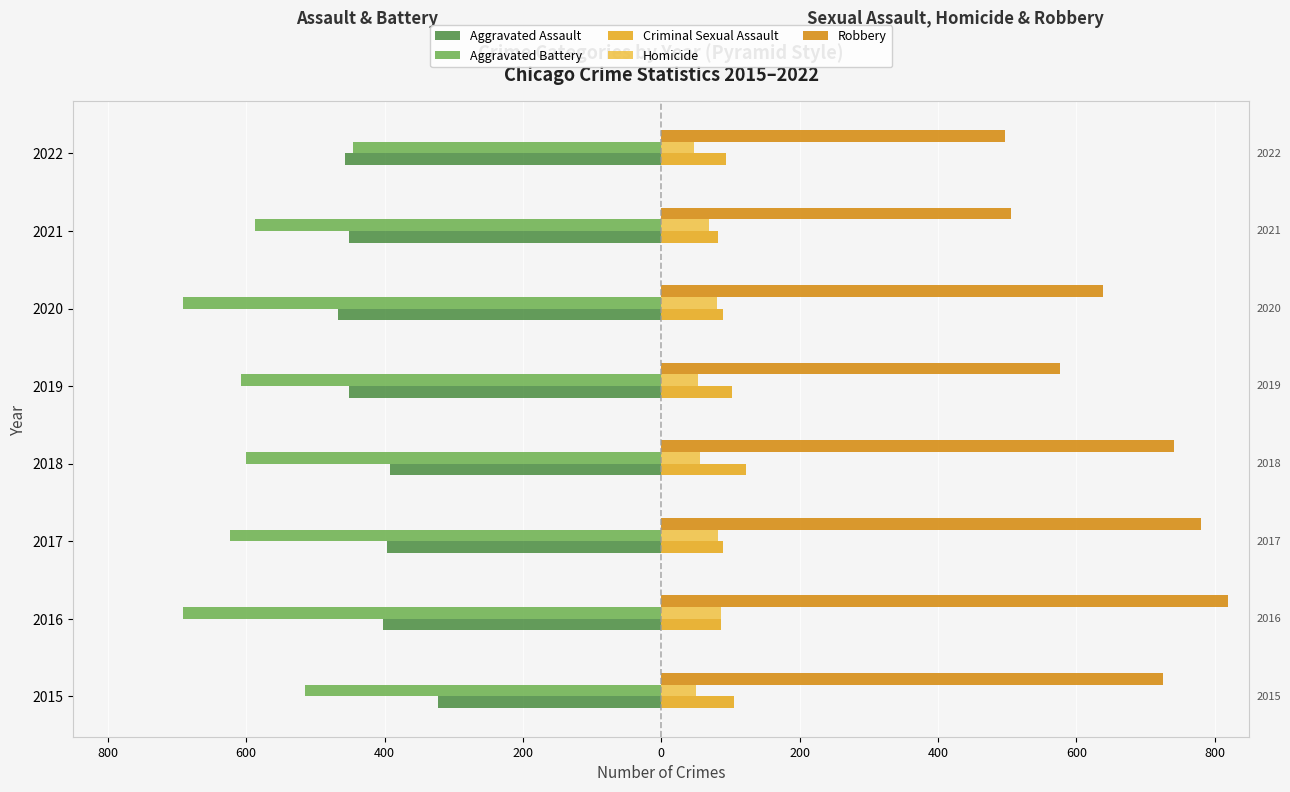

Are the bars horizontal?

Yes